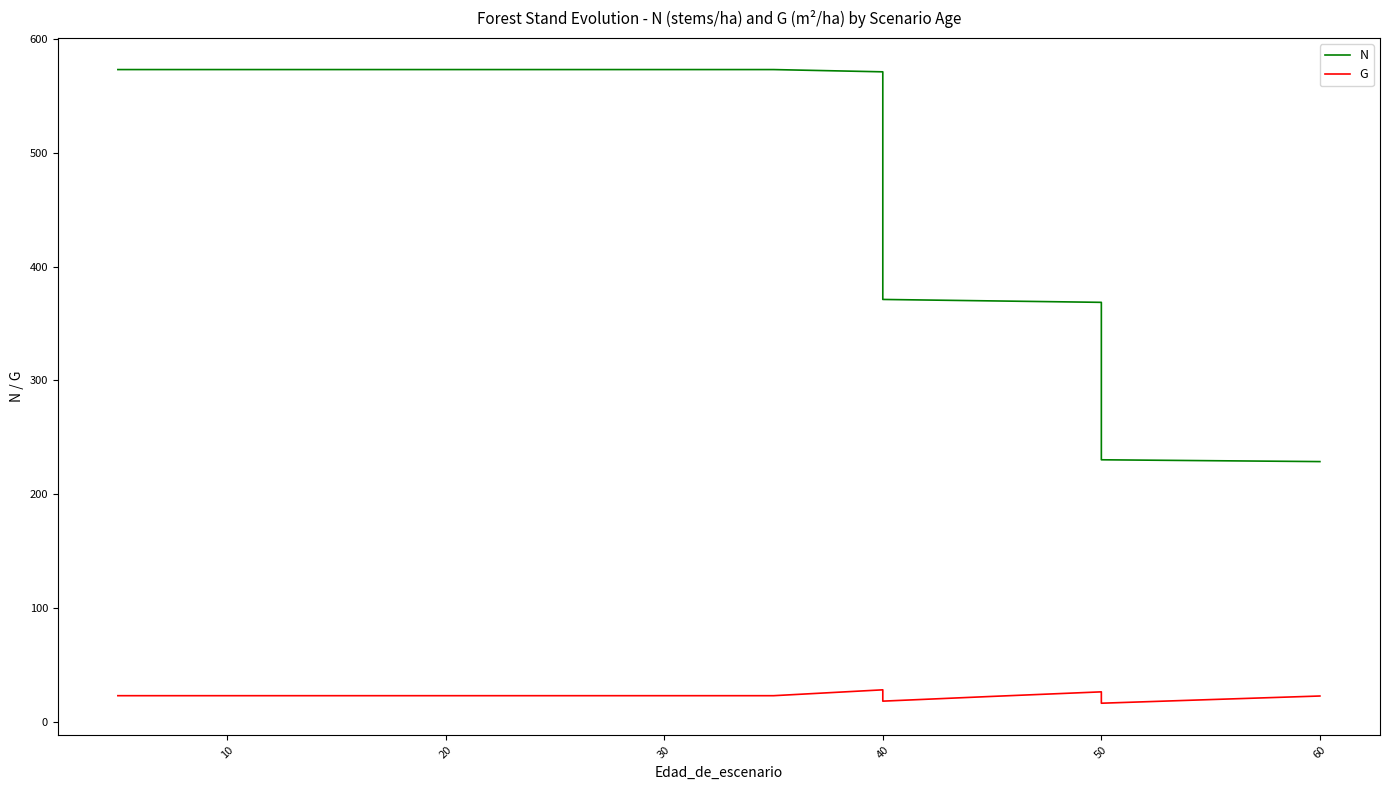

The G series shows 23.2 at 30. True or false?

True